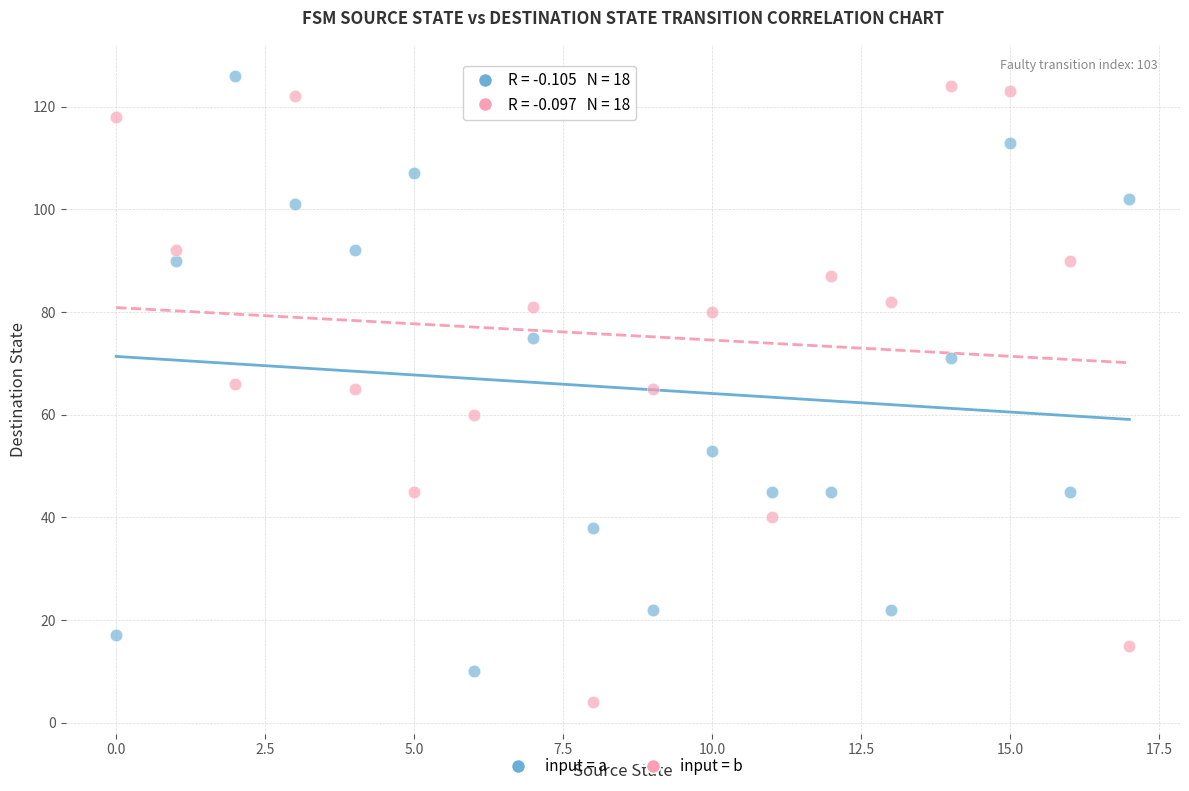

Which series reaches the maximum Y coordinate?

input = a